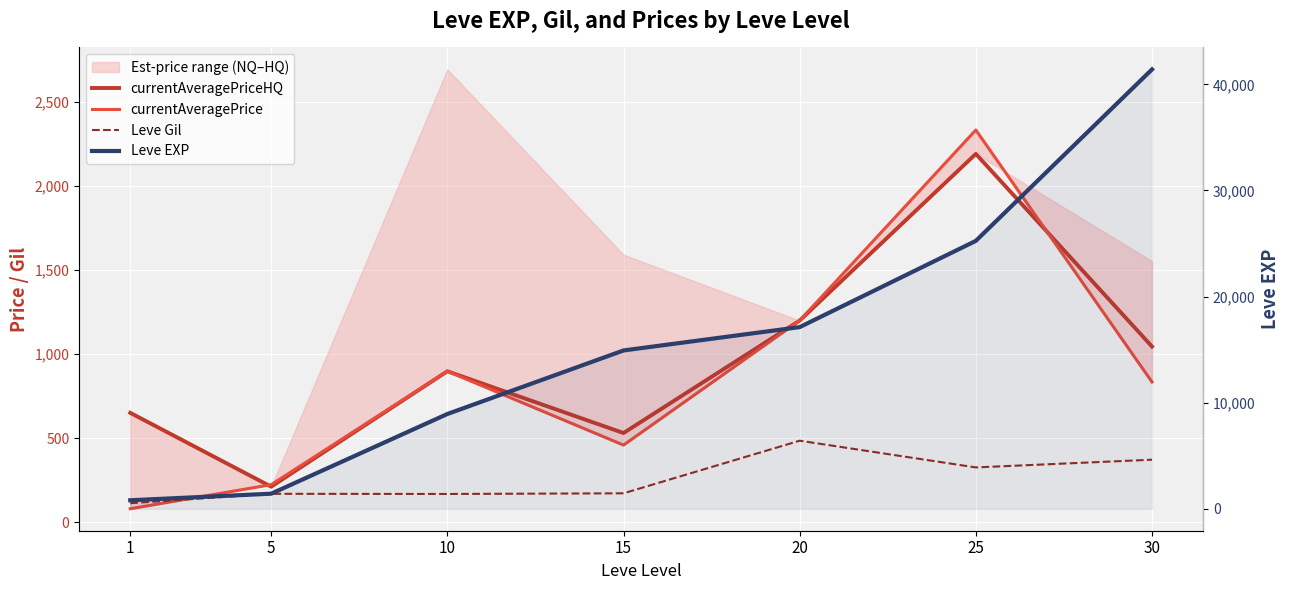

Reading right to left, extract all data points from this chart.

currentAveragePriceHQ: 1045.5	2192.1	1200.0	530.8	898.3	211.4	651.0
currentAveragePrice: 834.5	2334.3	1200.0	459.0	898.3	223.3	80.0
Leve Gil: 372.0	326.0	485.0	172.0	168.0	169.0	113.0
Leve EXP: 41410.0	25250.0	17120.0	14920.0	8930.0	1420.0	800.0